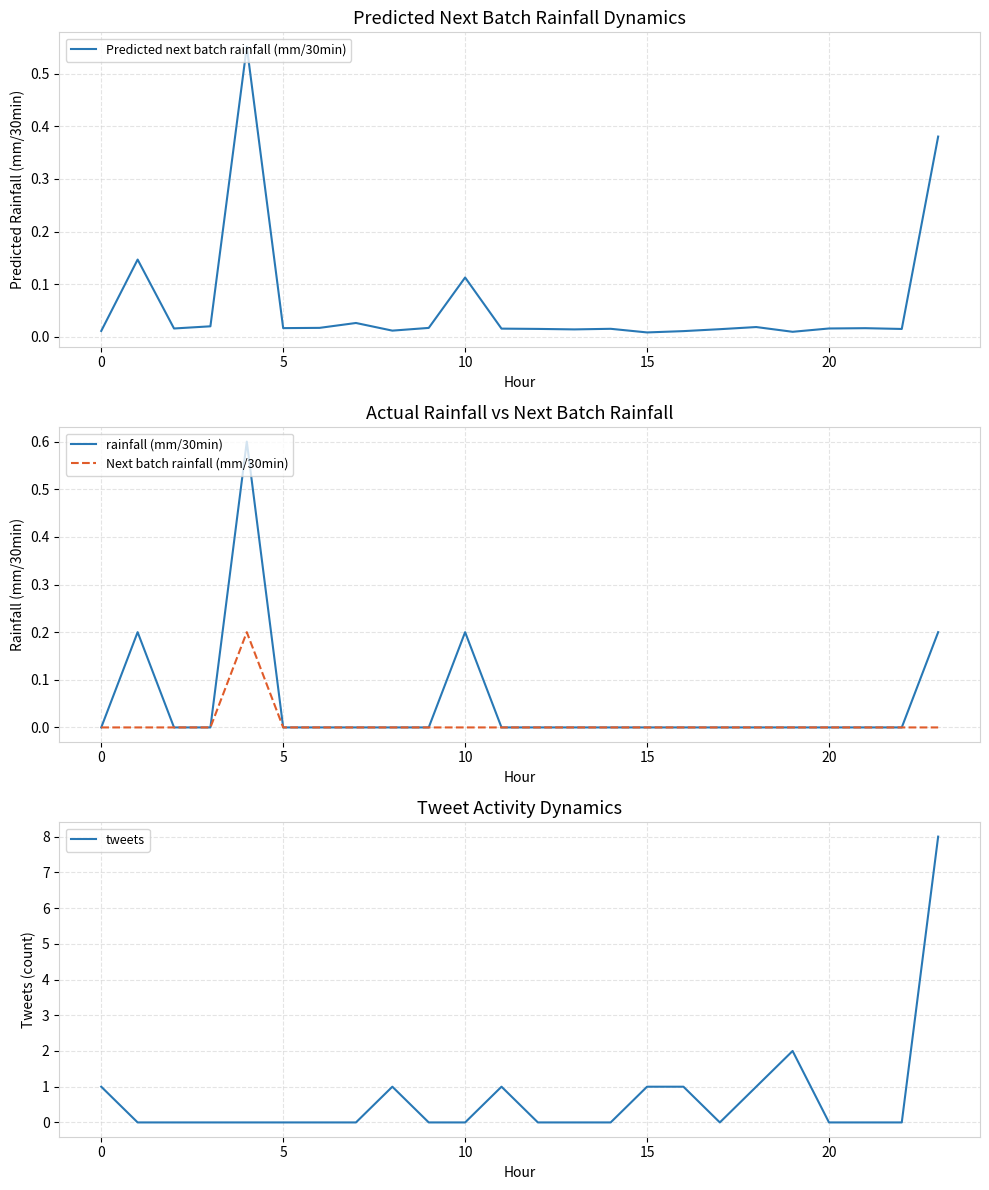

How many positive values does the tweets series have?

8